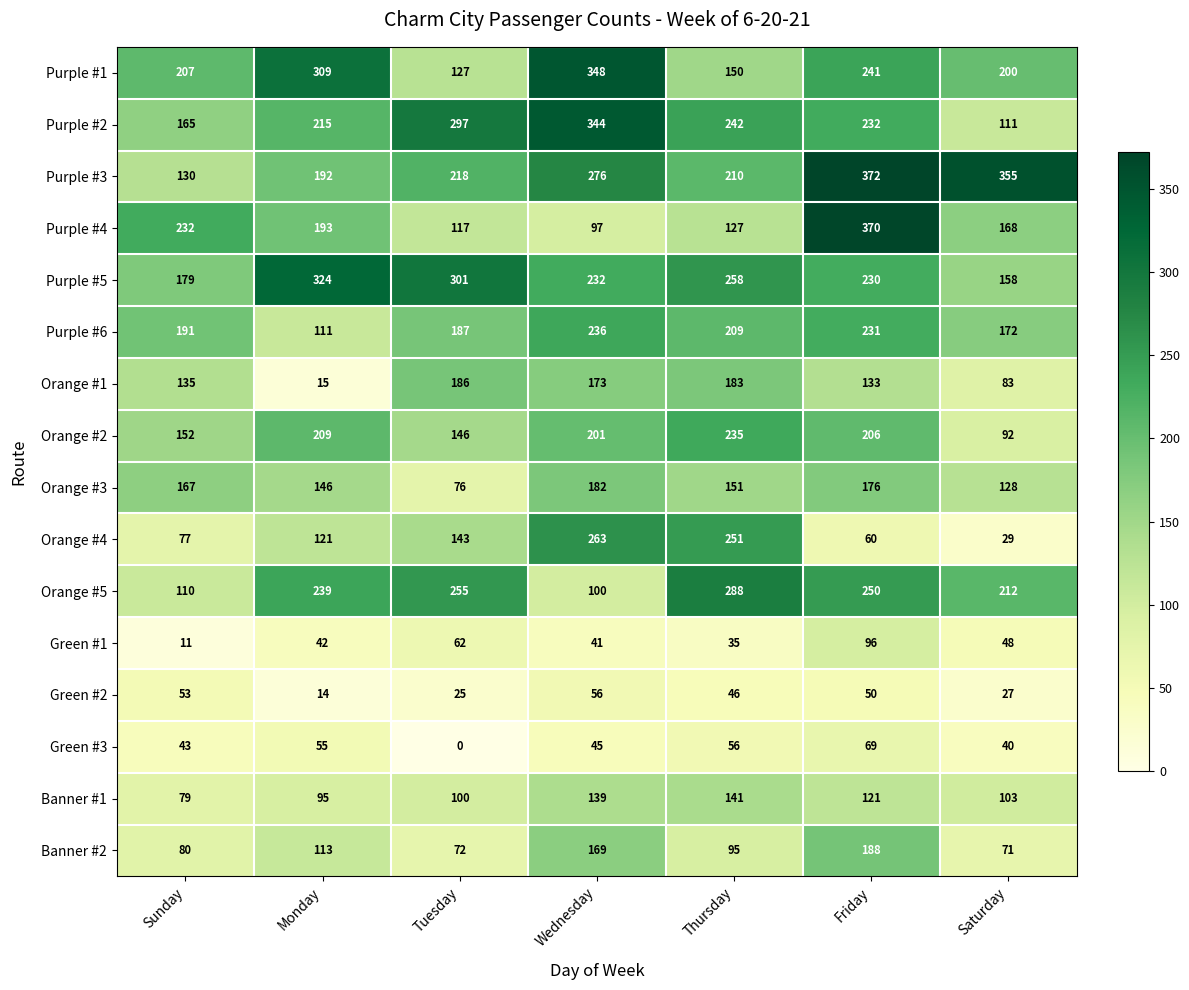

Which category has the highest value in the Purple #4 series?

Friday